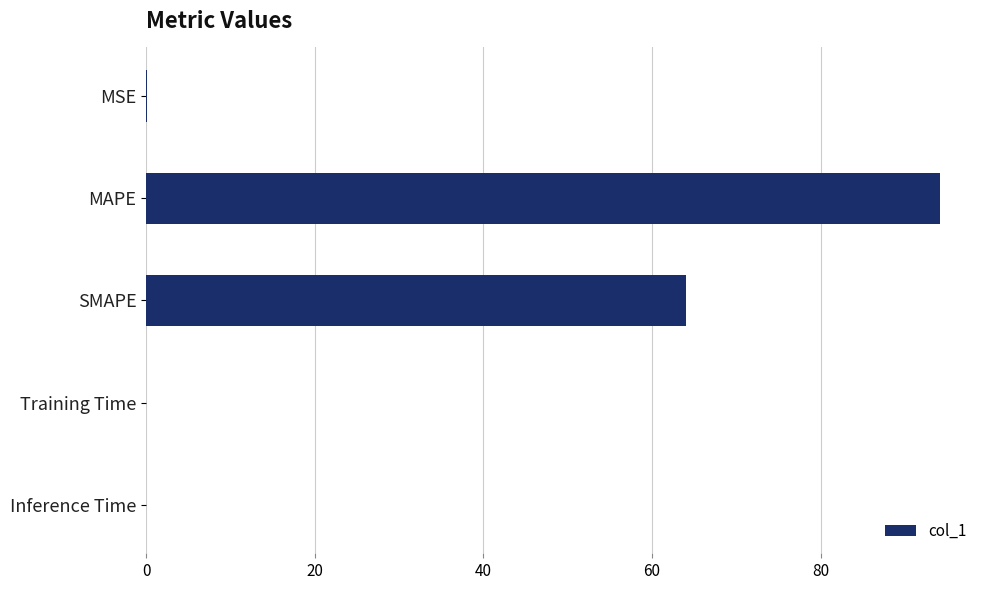

The value at SMAPE is 64.0. True or false?

True